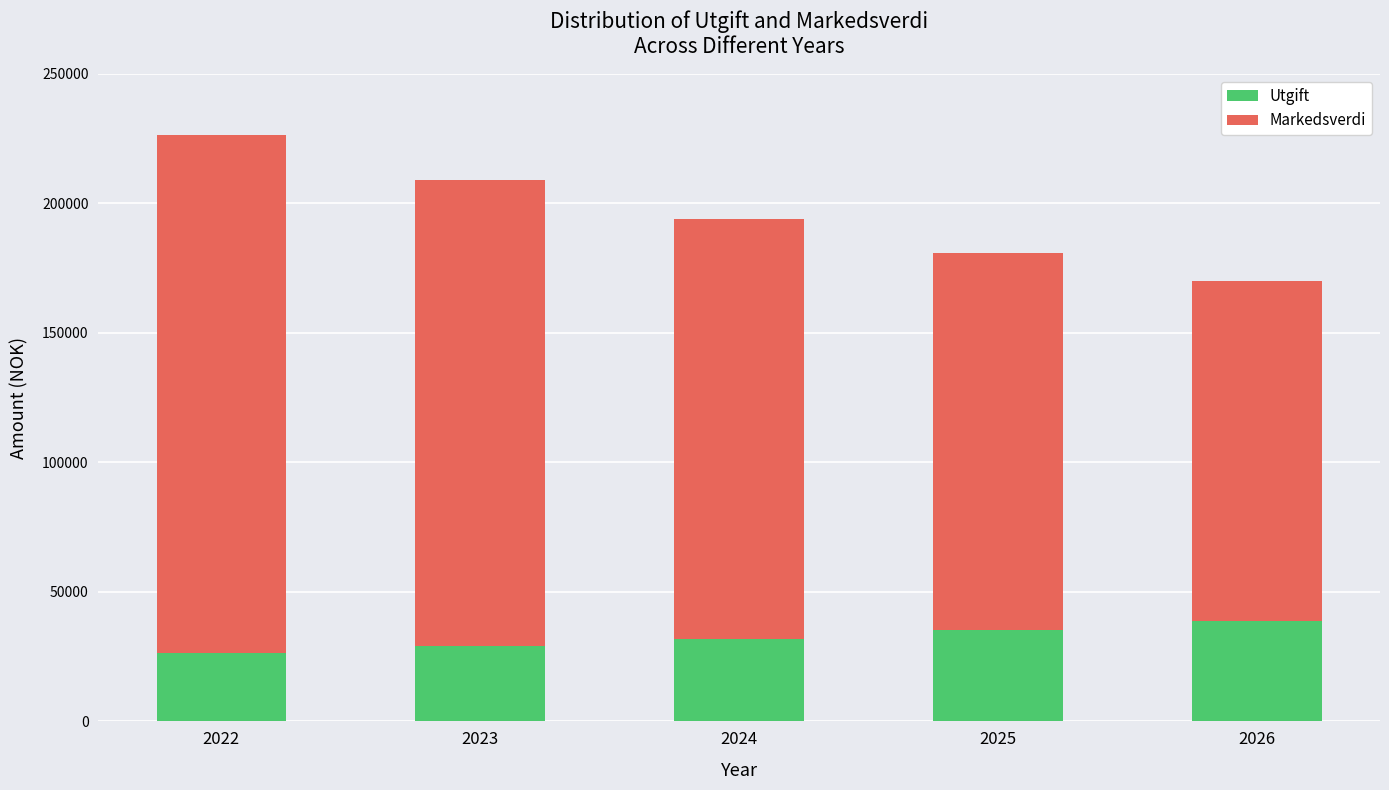

True or false: Utgift has a value of 26400.0 at 2022.

True